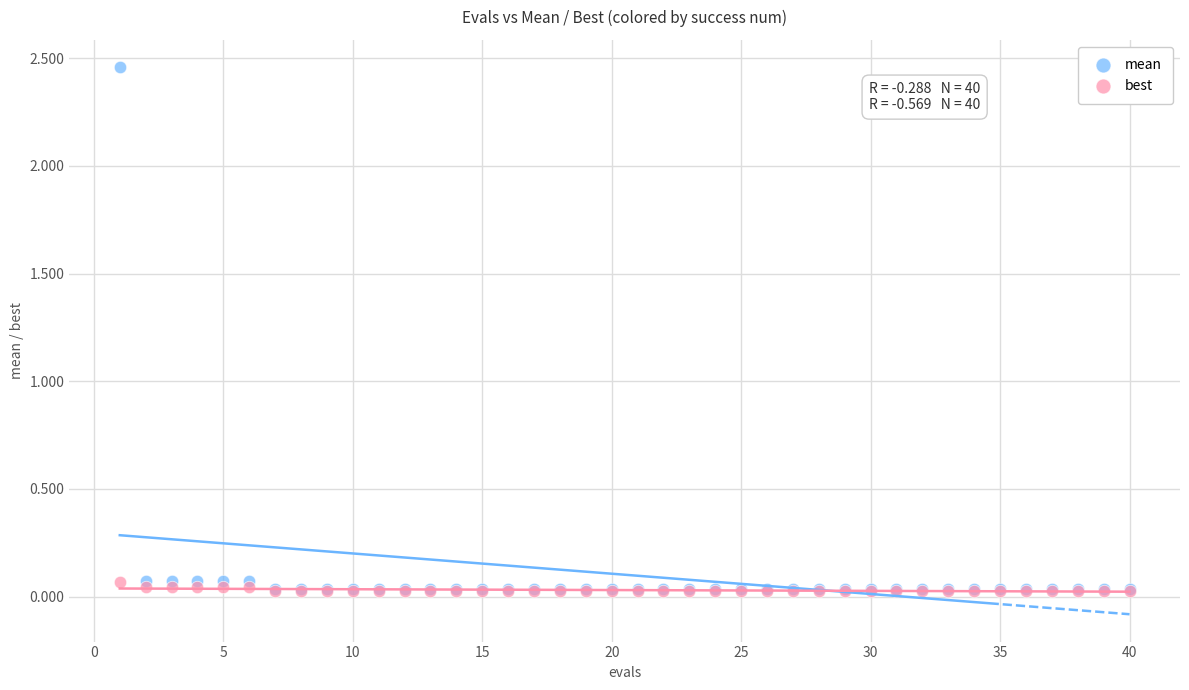

Which series contains the highest Y value?

mean